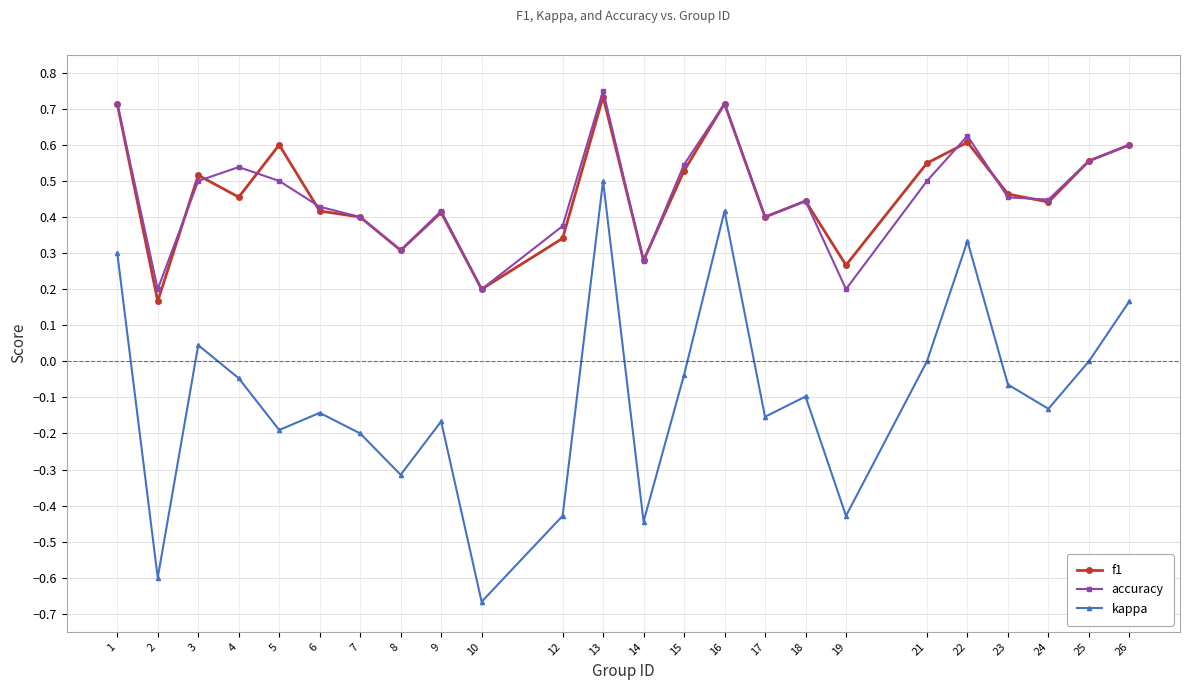

At which category does the chart reach its minimum across all series?

10